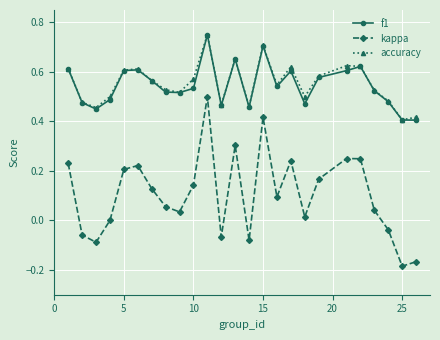

True or false: accuracy and kappa intersect in this chart.

False